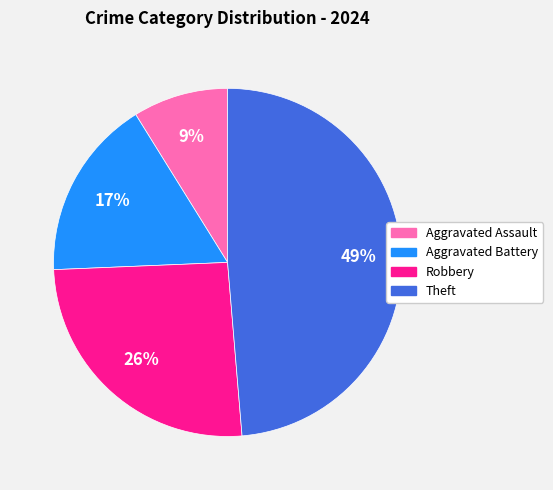

True or false: Robbery accounts for 26% of the total.

True